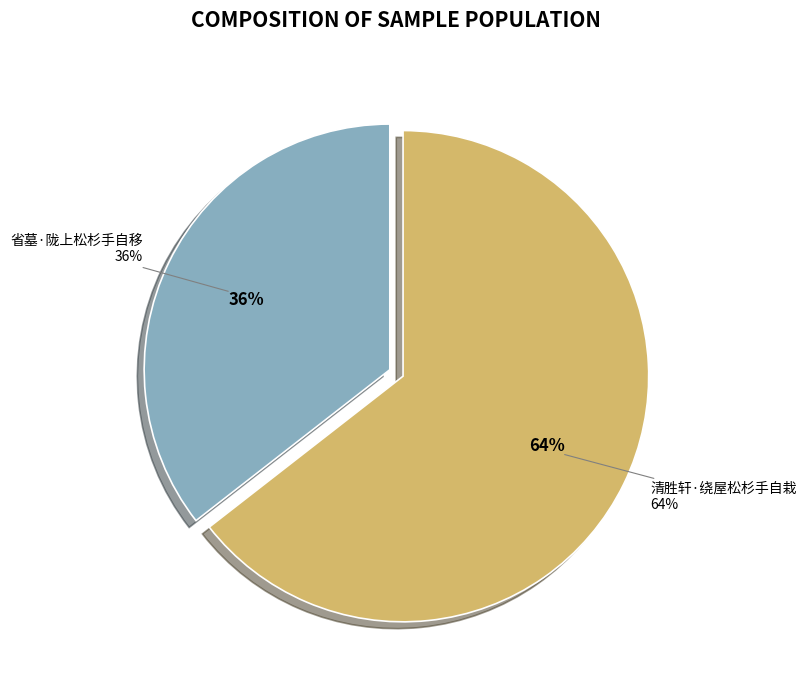

Is 省墓·陇上松杉手自移 the majority of the pie?

No